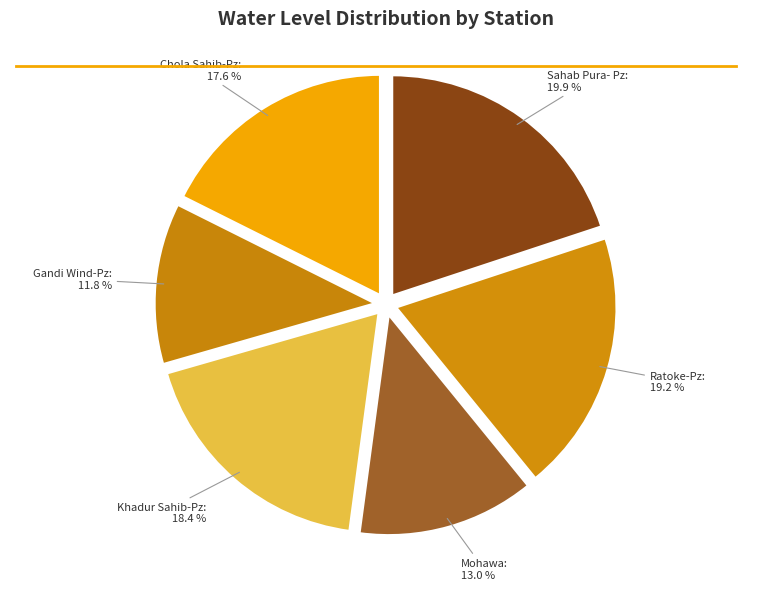

Do Chola Sahib-Pz and Ratoke-Pz together represent more than half of the pie?

No